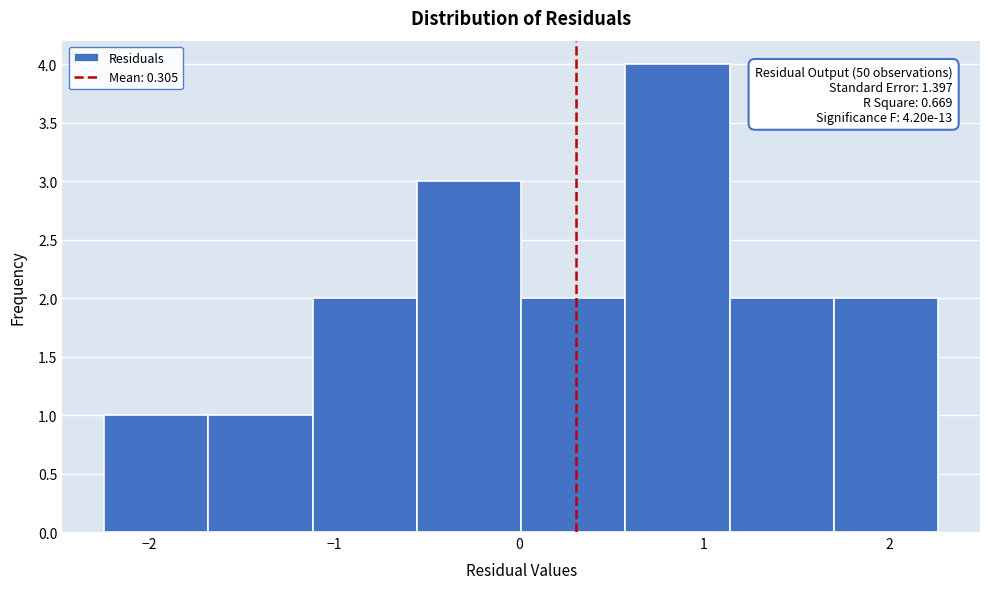

Which range on the x-axis has the tallest bar?

0.6 to 1.1